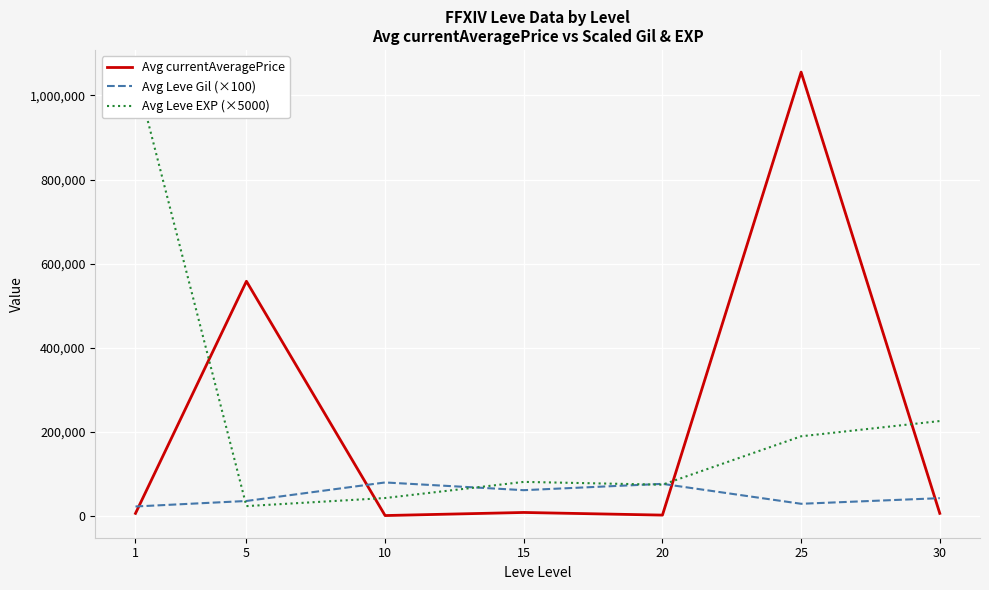

What are all the series names shown in the legend?

Avg currentAveragePrice, Avg Leve Gil (×100), Avg Leve EXP (×5000)